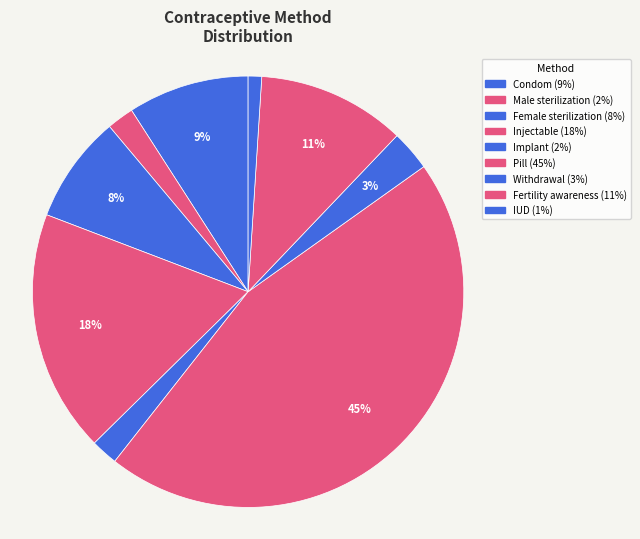

How many slices are in this pie chart?

9